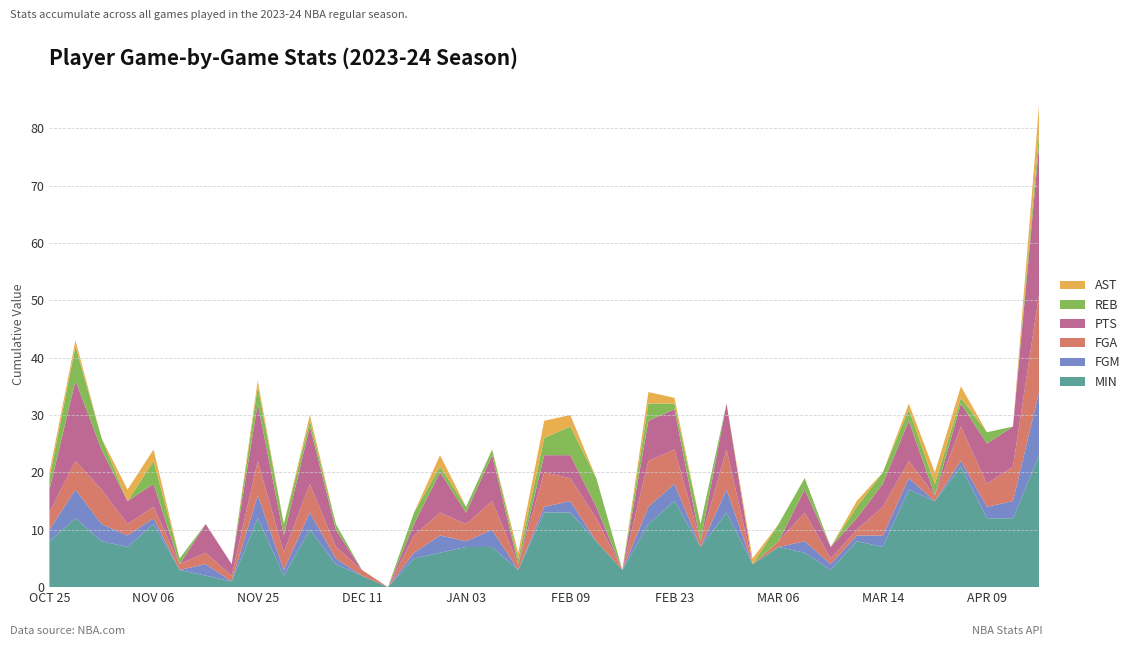

Reading left to right, transcribe all the data shown in this chart.

MIN: 8	12	8	7	11	3	2	1	12	2	10	4	2	0	5	6	7	7	3	13	13	8	3	11	15	7	13	4	7	6	3	8	7	17	15	21	12	12	23
FGM: 2	5	3	2	1	0	2	0	4	1	3	1	0	0	1	3	1	3	0	1	2	0	0	3	3	0	4	0	0	2	1	1	2	2	0	1	2	3	11
FGA: 3	5	6	2	2	1	2	1	6	3	5	2	1	0	3	4	3	5	1	6	4	4	0	8	6	1	7	0	1	5	1	1	5	3	1	6	4	6	17
PTS: 4	14	7	4	4	0	5	2	10	3	10	3	0	0	2	7	2	8	0	3	4	2	0	7	7	0	8	0	0	4	2	2	4	7	0	4	7	7	26
REB: 2	6	2	0	4	1	0	0	3	2	1	1	0	0	2	1	1	1	1	3	5	5	0	3	1	3	0	0	3	2	0	2	2	2	2	1	2	0	2
AST: 1	1	0	2	2	0	0	0	1	0	1	0	0	0	0	2	0	0	1	3	2	0	0	2	1	0	0	1	0	0	0	1	0	1	2	2	0	0	5